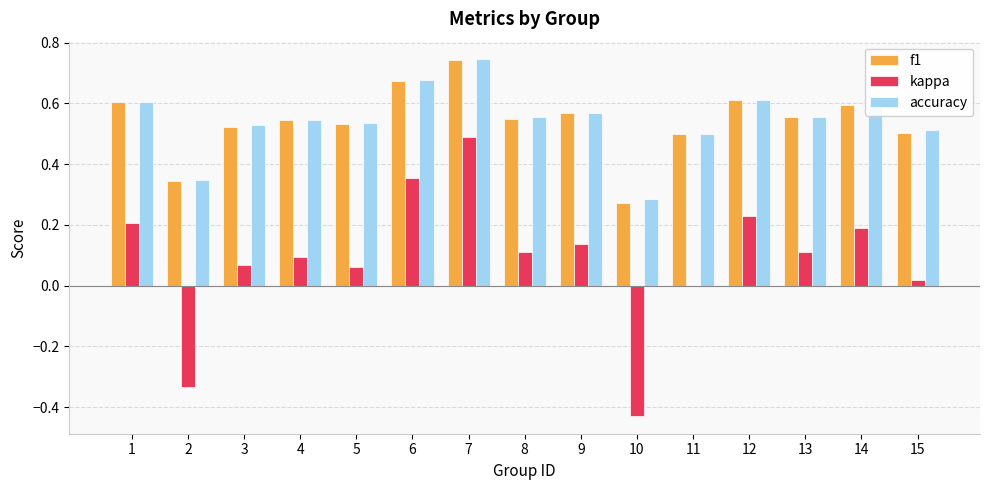

At which category does the chart reach its peak across all series?

7